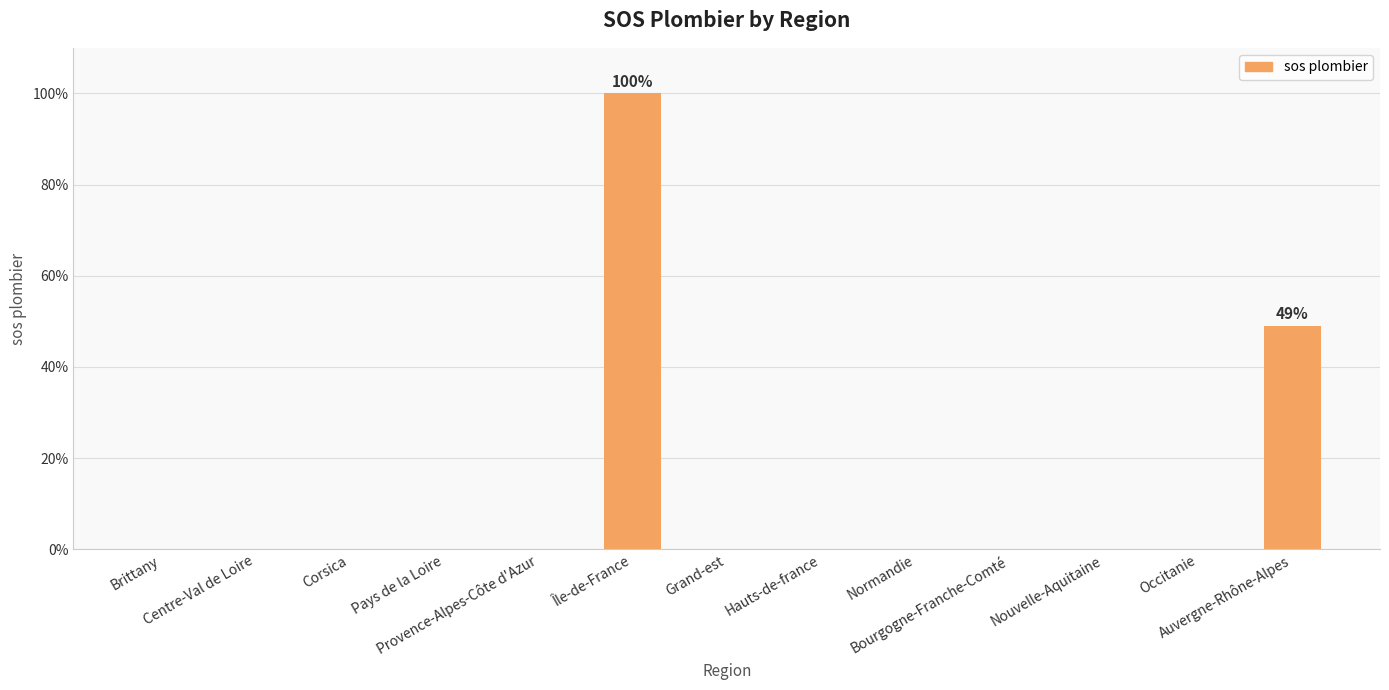

What is the greatest value displayed?

100